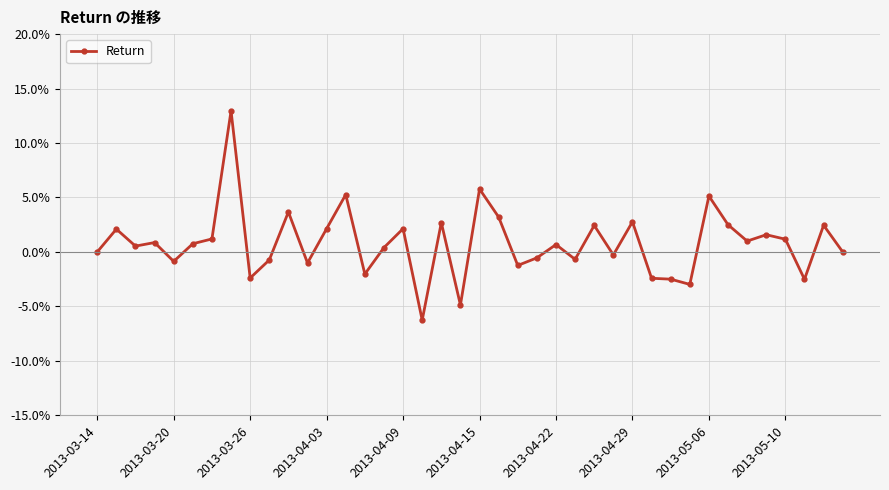

What is the value of the 20th point from the left?

-4.9